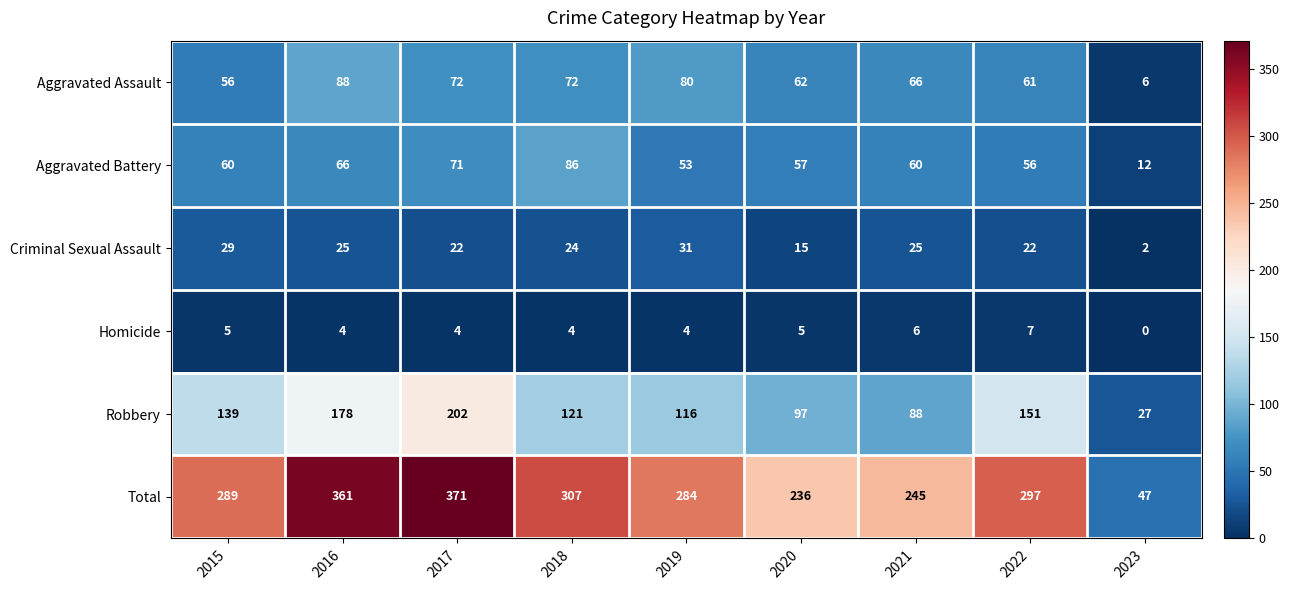

Count the number of categories in the chart.

9